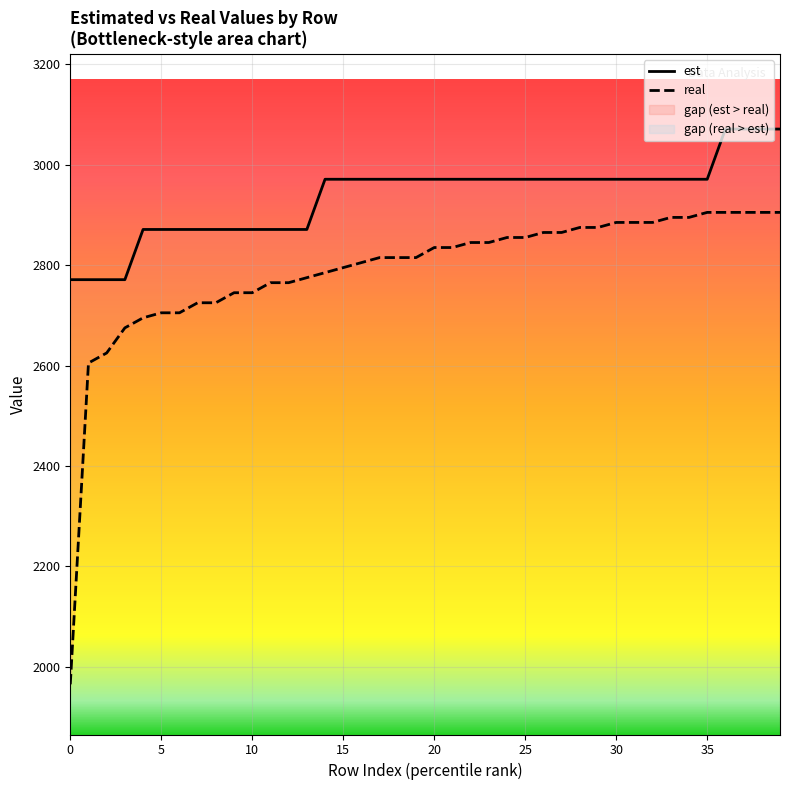

Is it true that est equals 4730 at 12?

False